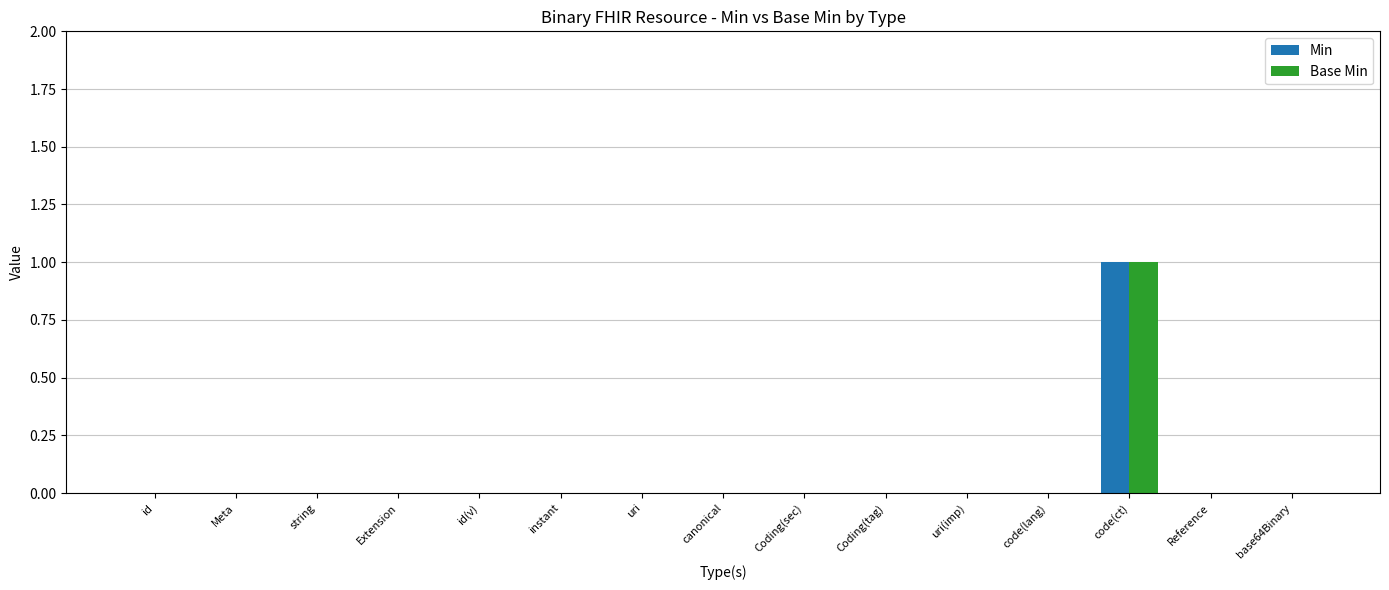

Which category has the highest value across all series?

code(ct)